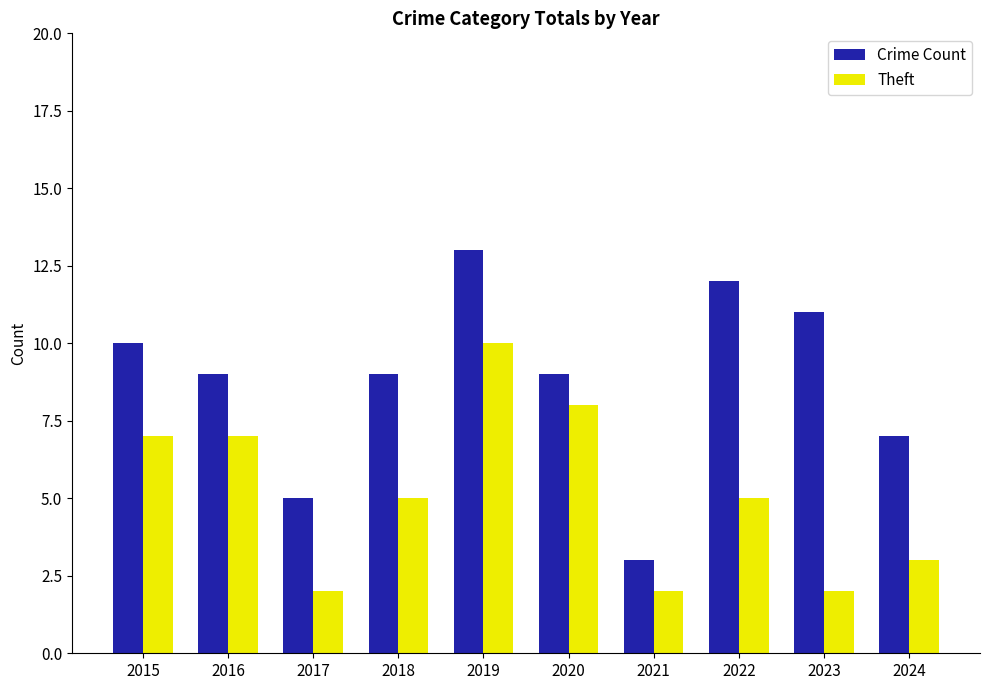

Which series changed the most between 2022 and 2023?

Theft